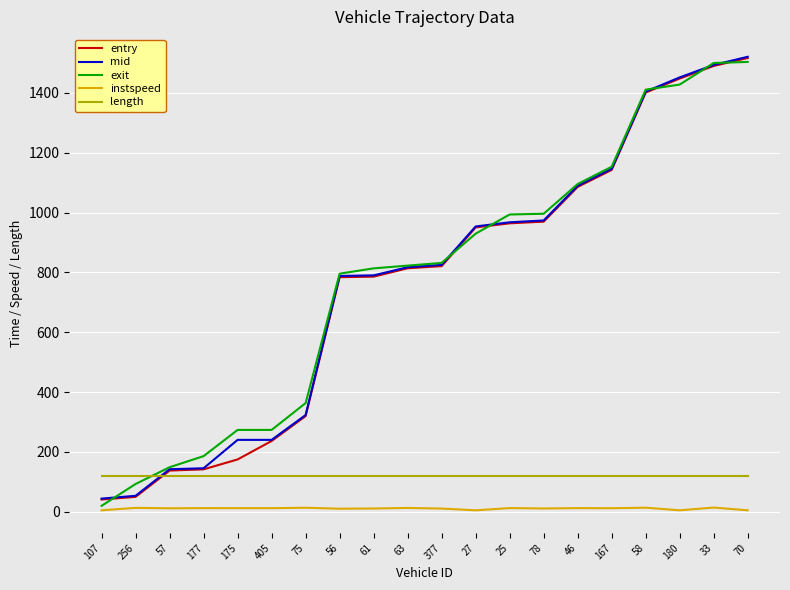

Is it true that instspeed equals 12.2 at 405?

True